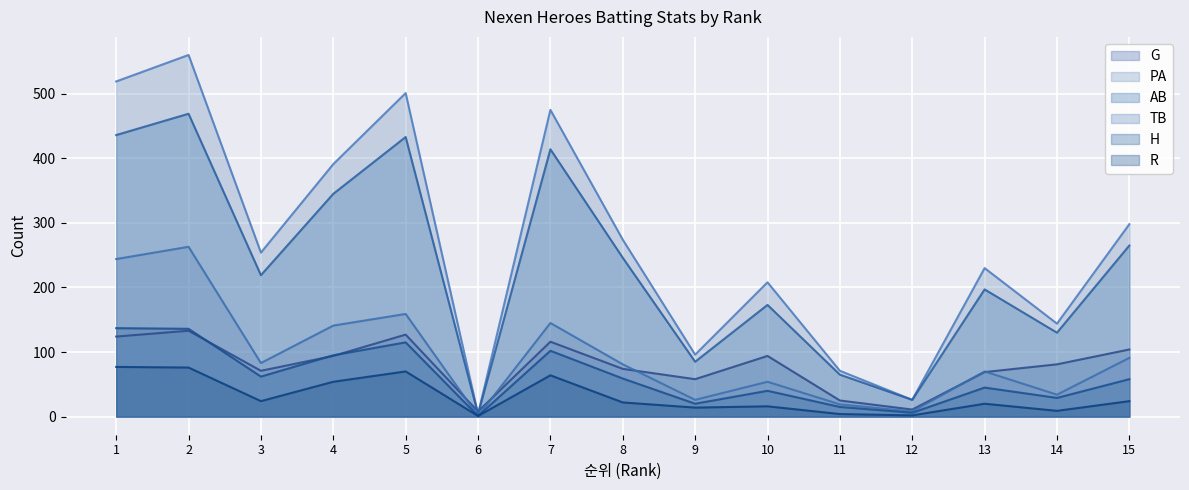

In R, how many points are higher than both neighbors (excluding endpoints)?

4